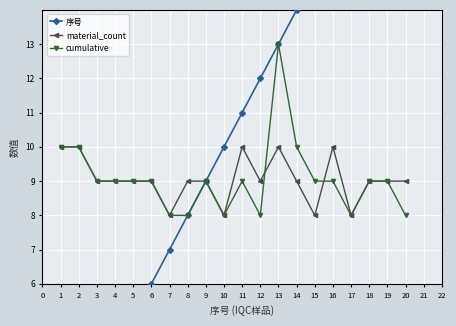

Reading left to right, extract all data points from this chart.

序号: 1	2	3	4	5	6	7	8	9	10	11	12	13	14	15	16	17	18	19	20
material_count: 10	10	9	9	9	9	8	9	9	8	10	9	10	9	8	10	8	9	9	9
cumulative: 10	10	9	9	9	9	8	8	9	8	9	8	13	10	9	9	8	9	9	8